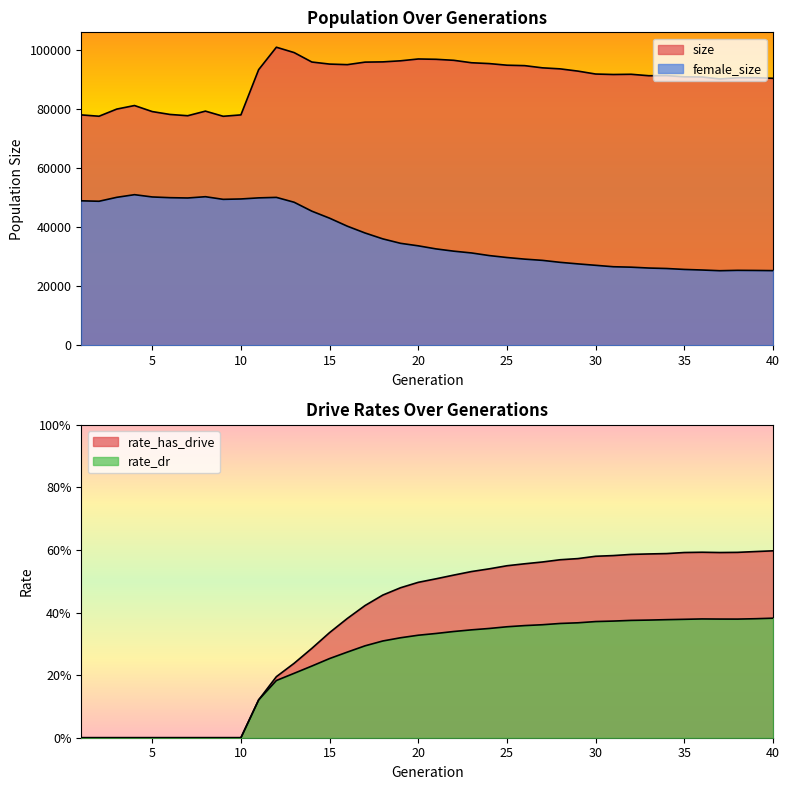

What are all the series names shown in the legend?

female_size, size, rate_has_drive, rate_dr